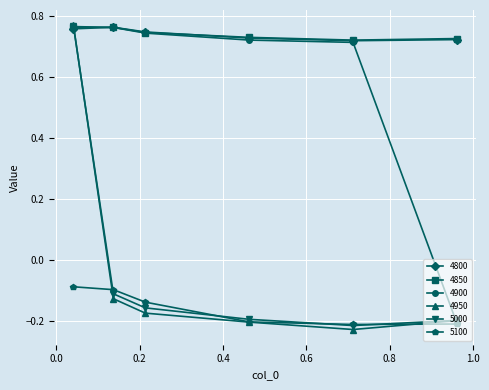

True or false: 4800 and 5100 cross at least once.

False